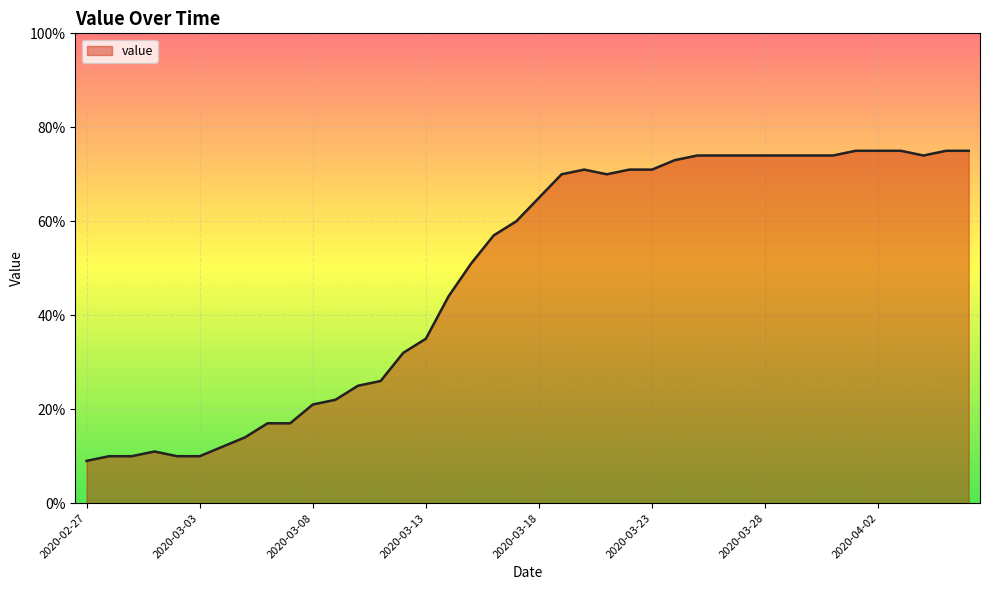

What is the greatest value displayed?

75